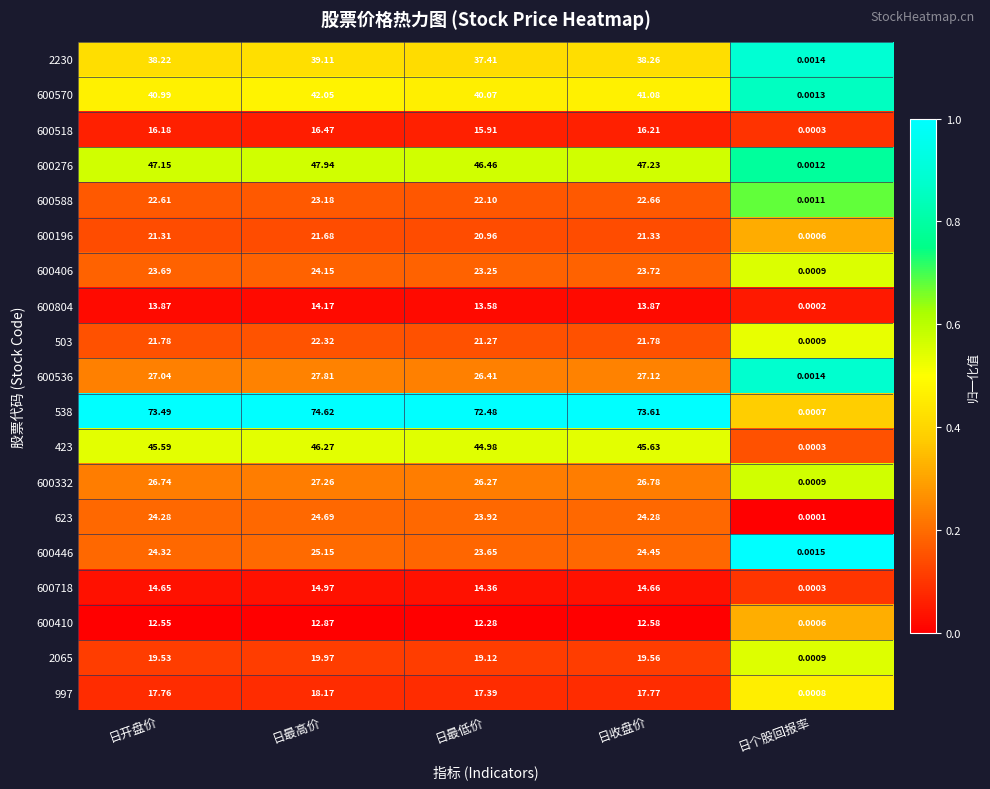

Which series changed the most between 日最高价 and 日收盘价?

538